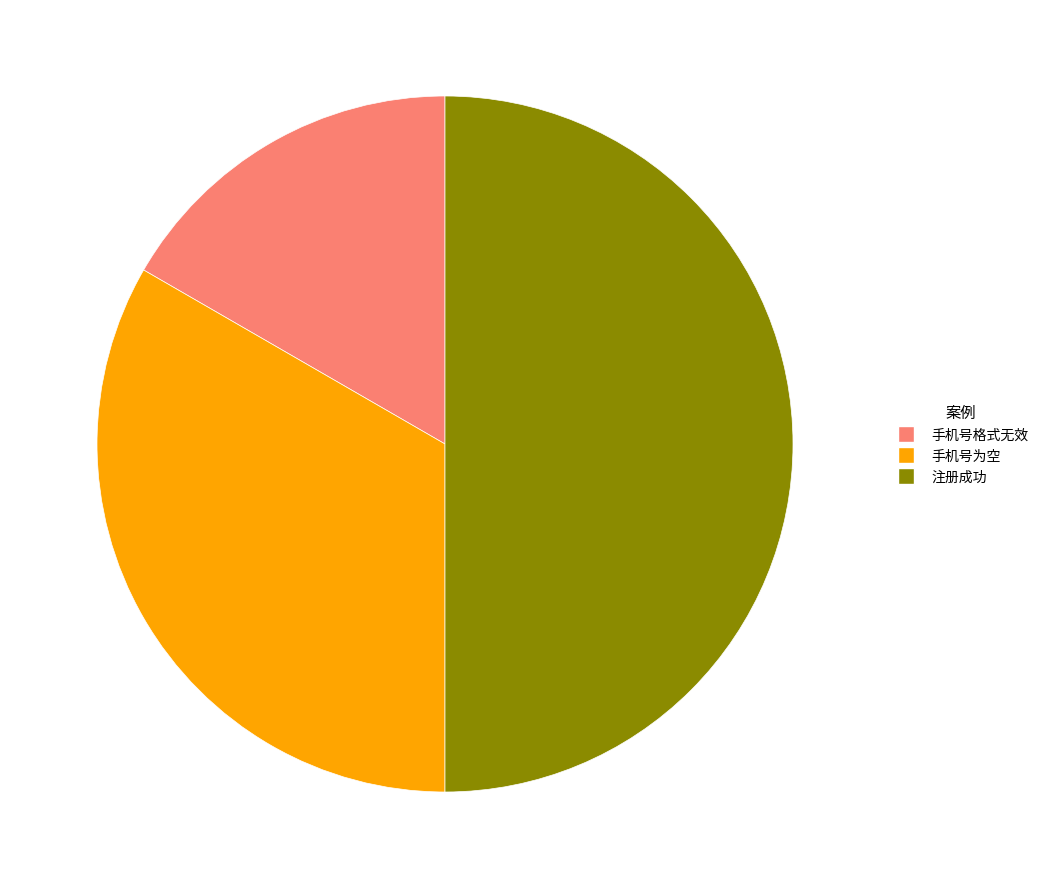

What is the largest slice in the pie chart?

注册成功